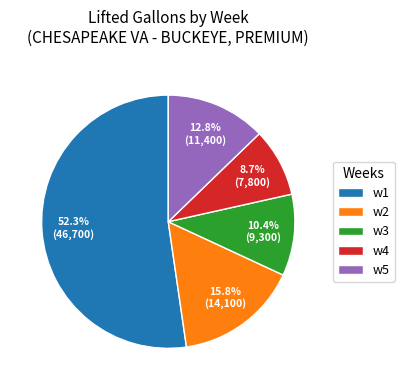

Does any single category account for the majority?

Yes